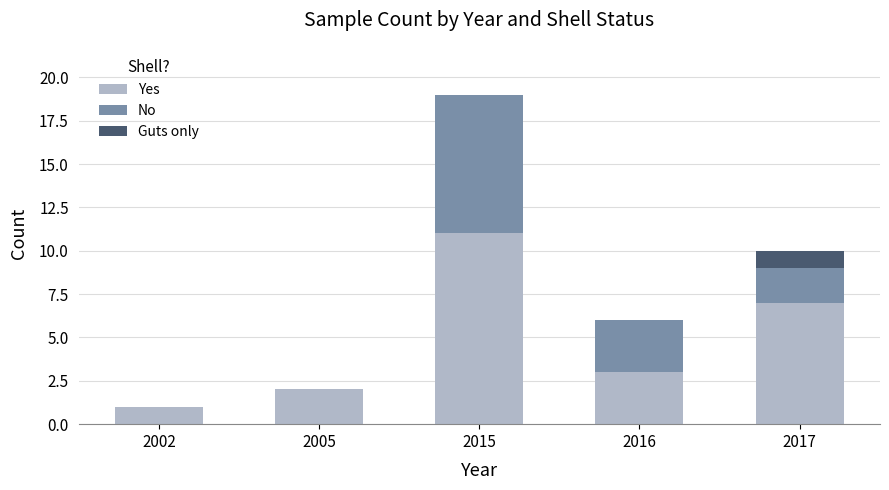

How many categories are shown in the chart?

5